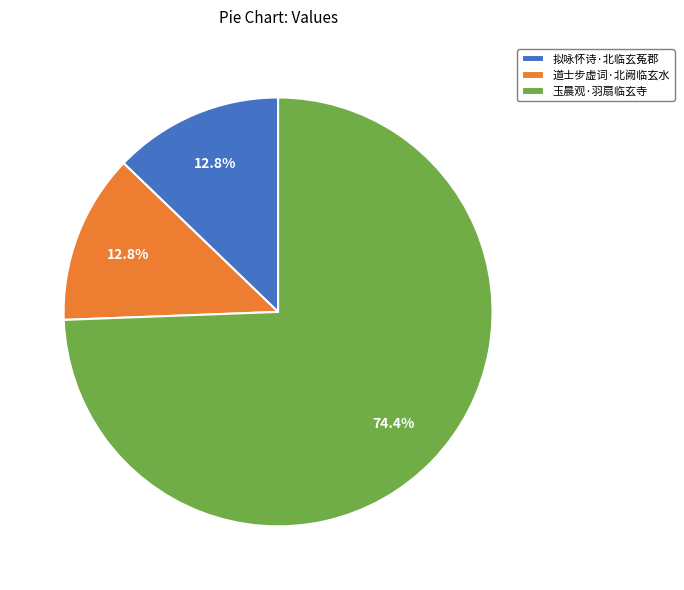

What is the largest slice in the pie chart?

玉晨观·羽扇临玄寺